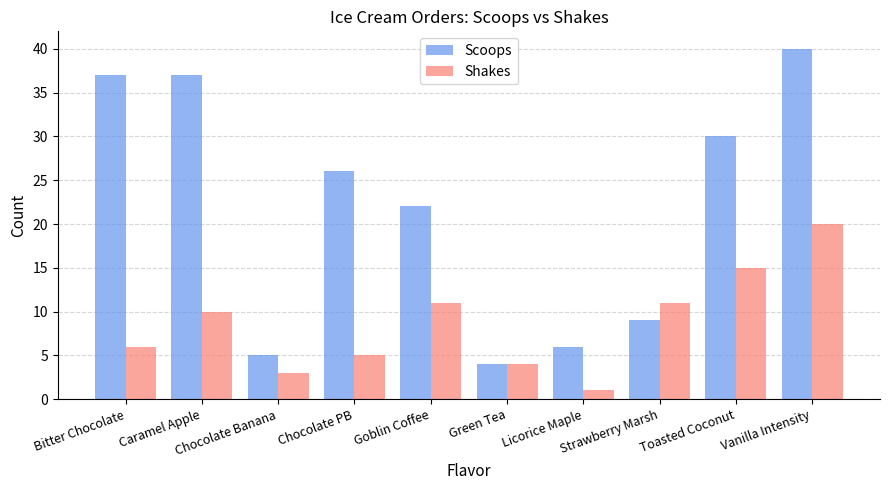

Reading left to right, extract all data points from this chart.

Scoops: 37	37	5	26	22	4	6	9	30	40
Shakes: 6	10	3	5	11	4	1	11	15	20